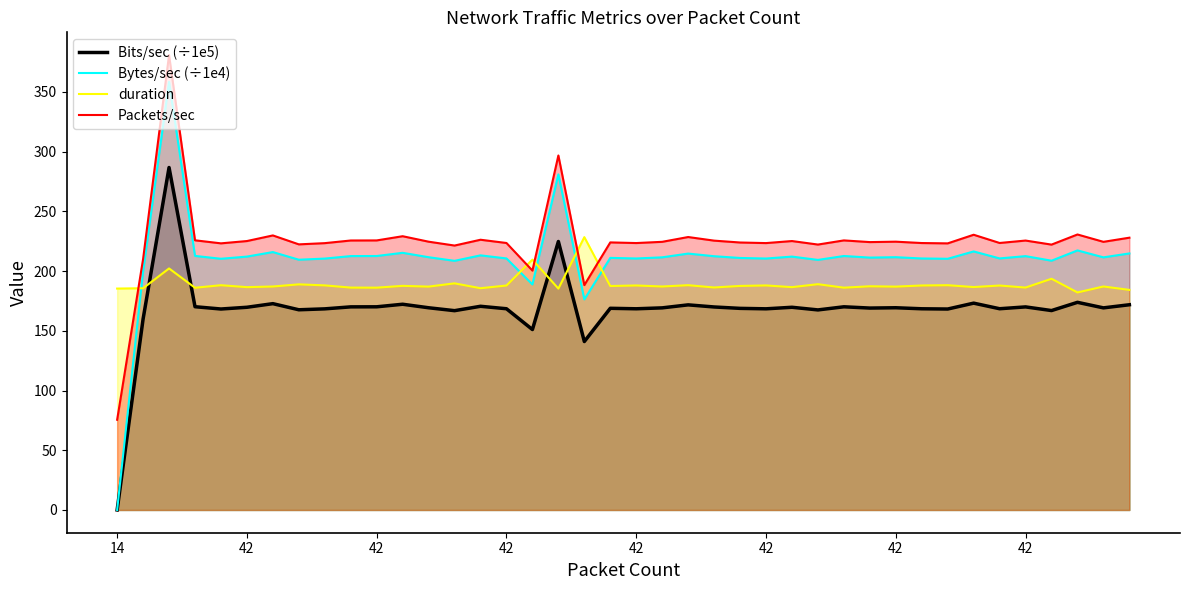

How many times do duration and Packets/sec cross each other?

5